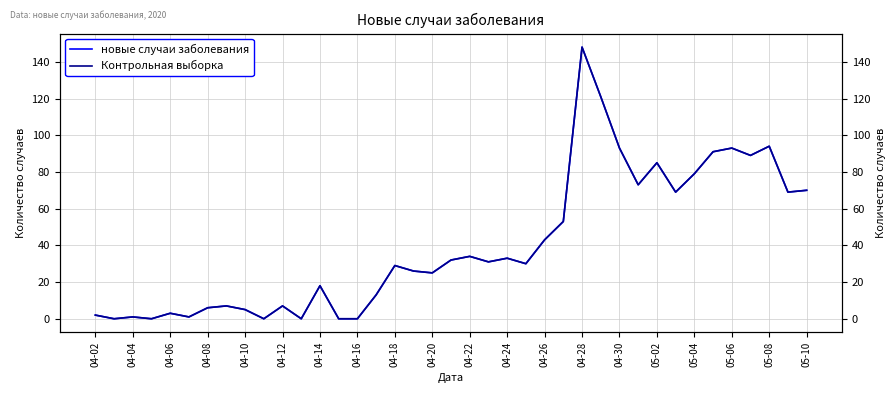

True or false: новые случаи заболевания has more than 2 interior local peaks.

True